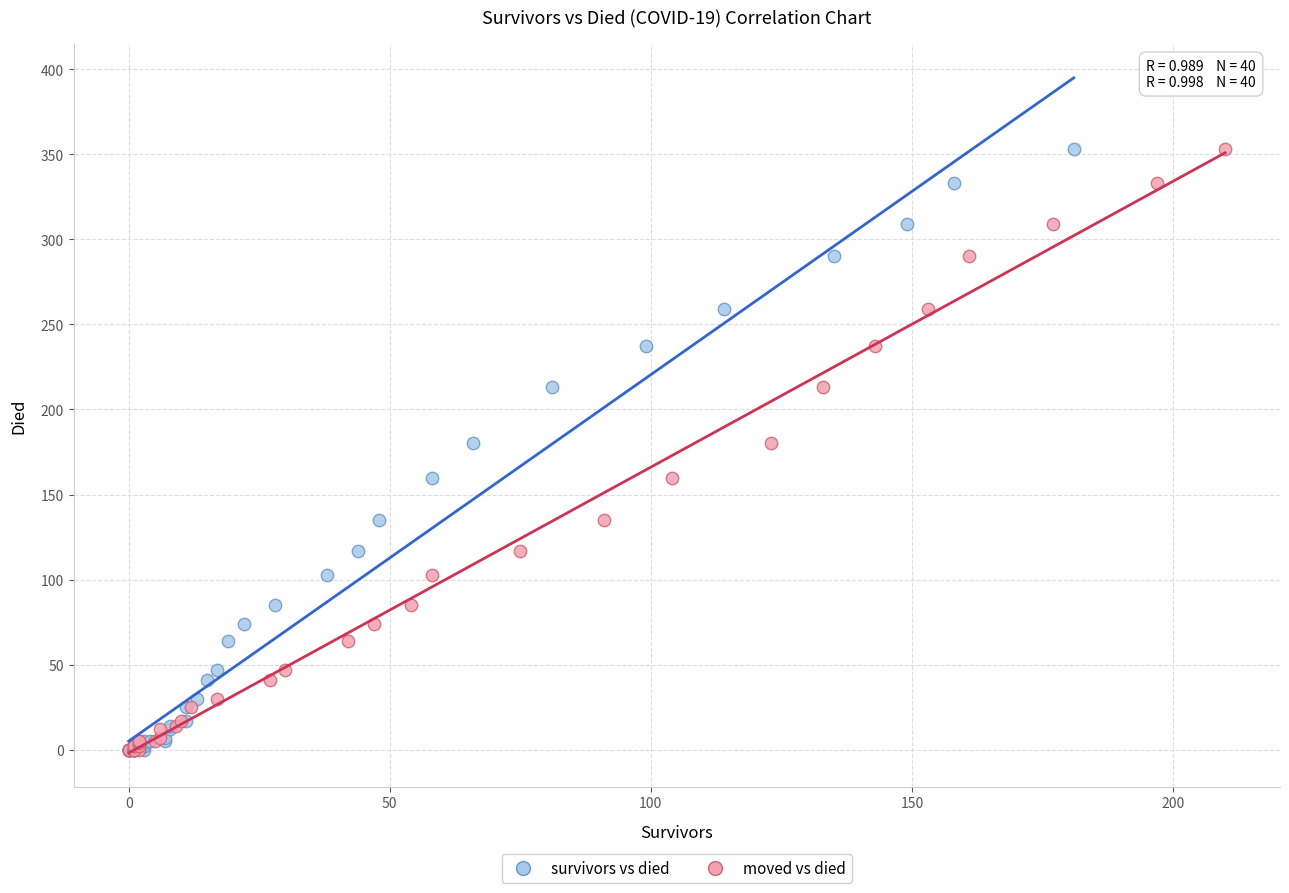

What are all the series names shown in the legend?

survivors vs died, moved vs died